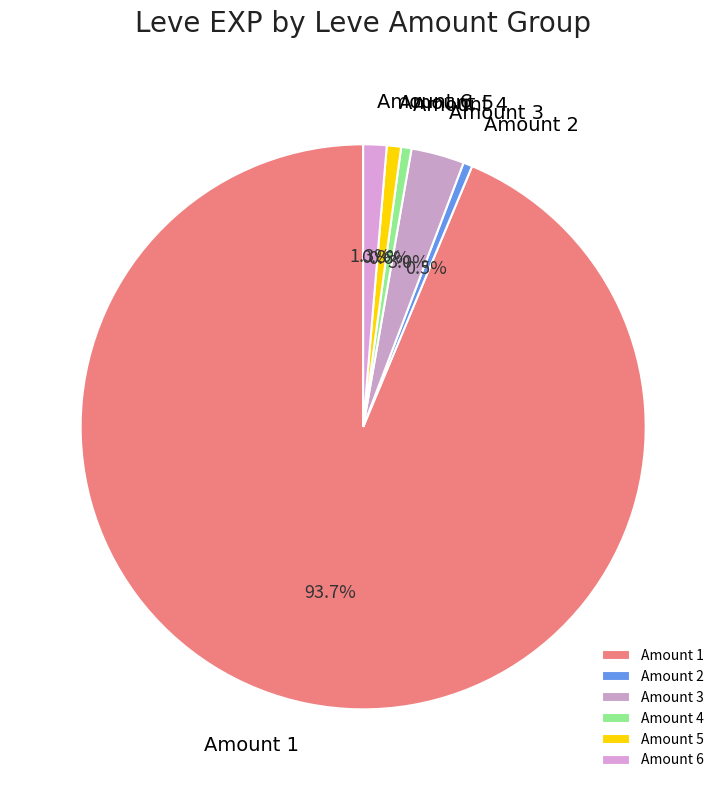

Which category has the biggest portion of the pie?

Amount 1